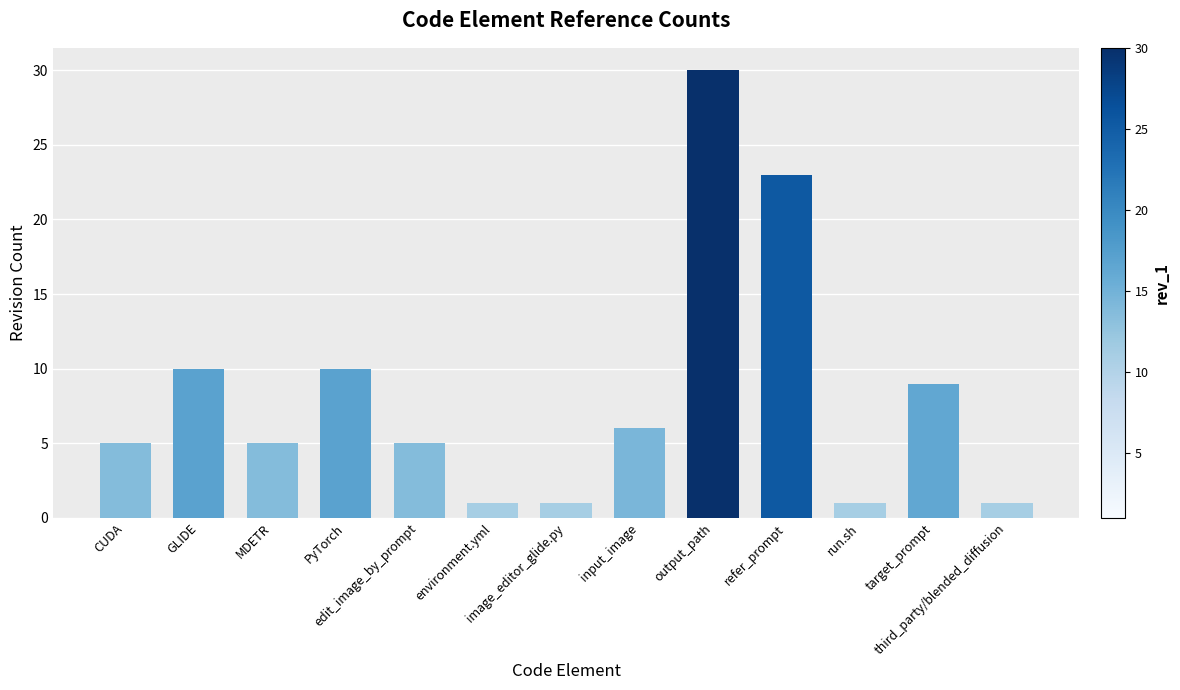

Reading left to right, extract all data points from this chart.

5	10	5	10	5	1	1	6	30	23	1	9	1